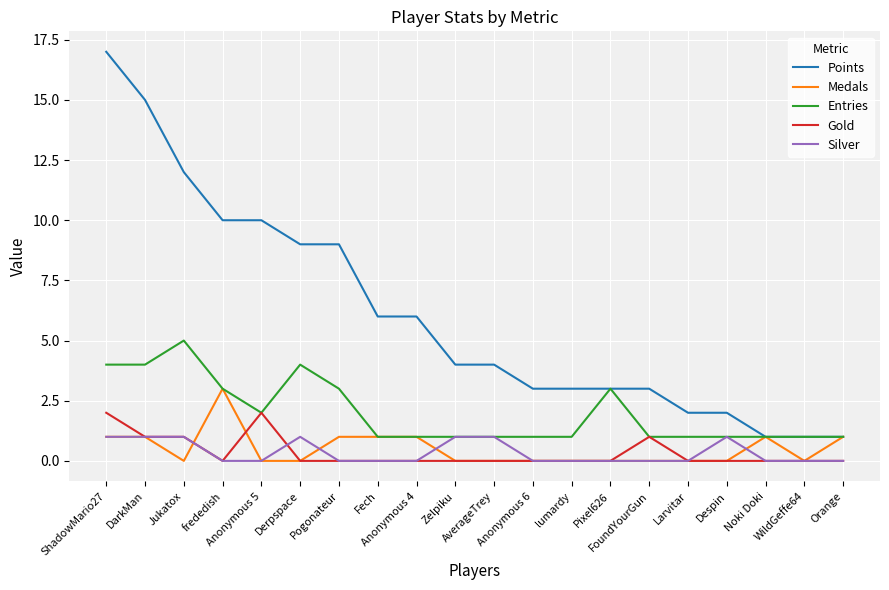

True or false: Points and Gold cross at least once.

False